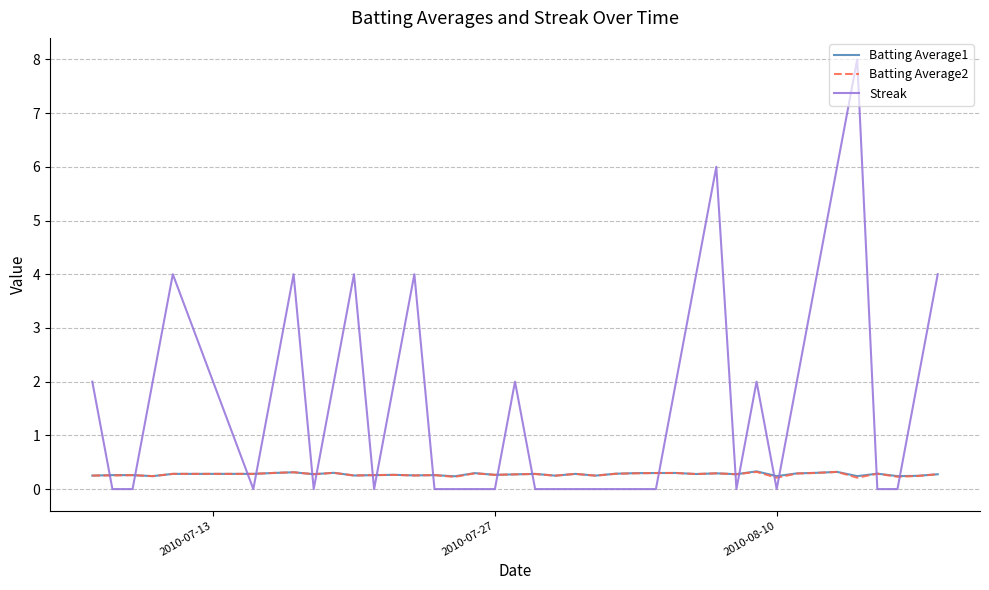

Which series has the widest spread of values?

Streak